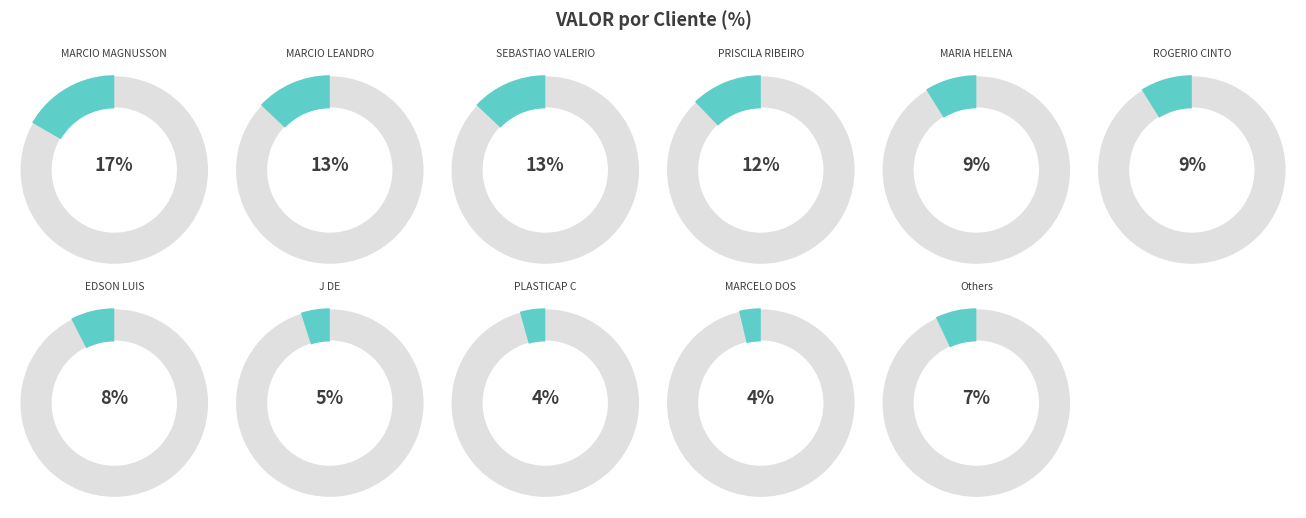

Is the sum of SEBASTIAO VALERIO and J DE OLIVEIRA CONCEICAO greater than half?

No